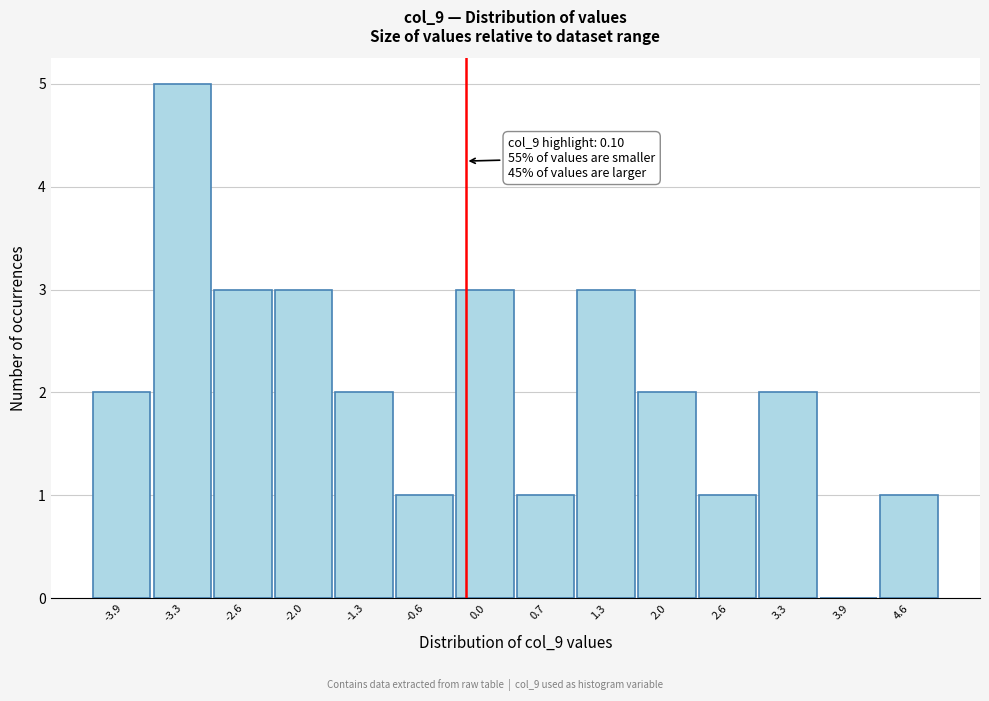

Reading right to left, list all the values displayed in this chart.

4.6=1	3.9=0	3.3=2	2.6=1	2.0=2	1.3=3	0.7=1	0.0=3	-0.6=1	-1.3=2	-2.0=3	-2.6=3	-3.3=5	-3.9=2